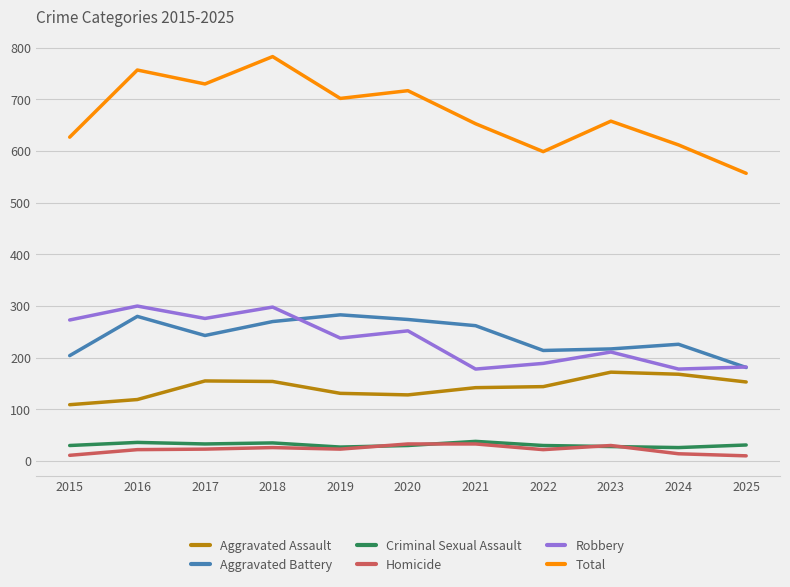

Rank the series at 2015 from lowest to highest value.

Homicide, Criminal Sexual Assault, Aggravated Assault, Aggravated Battery, Robbery, Total